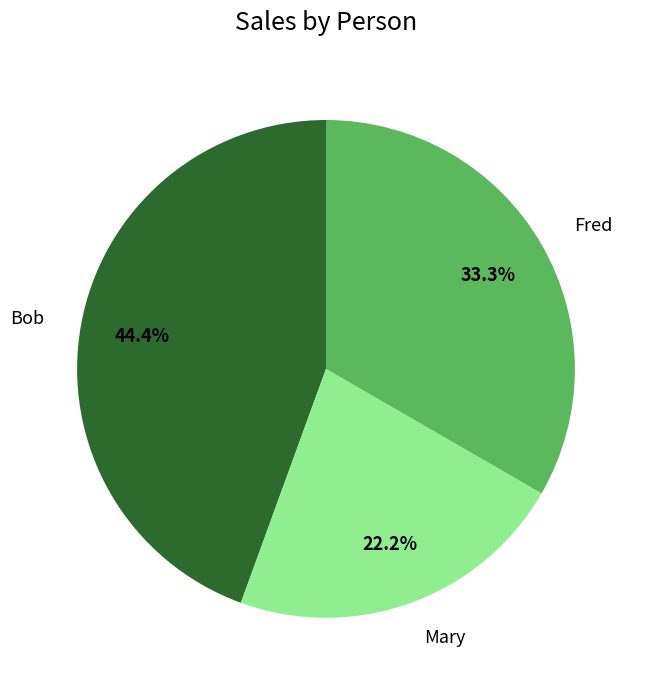

Is the sum of Fred and Bob greater than half?

Yes